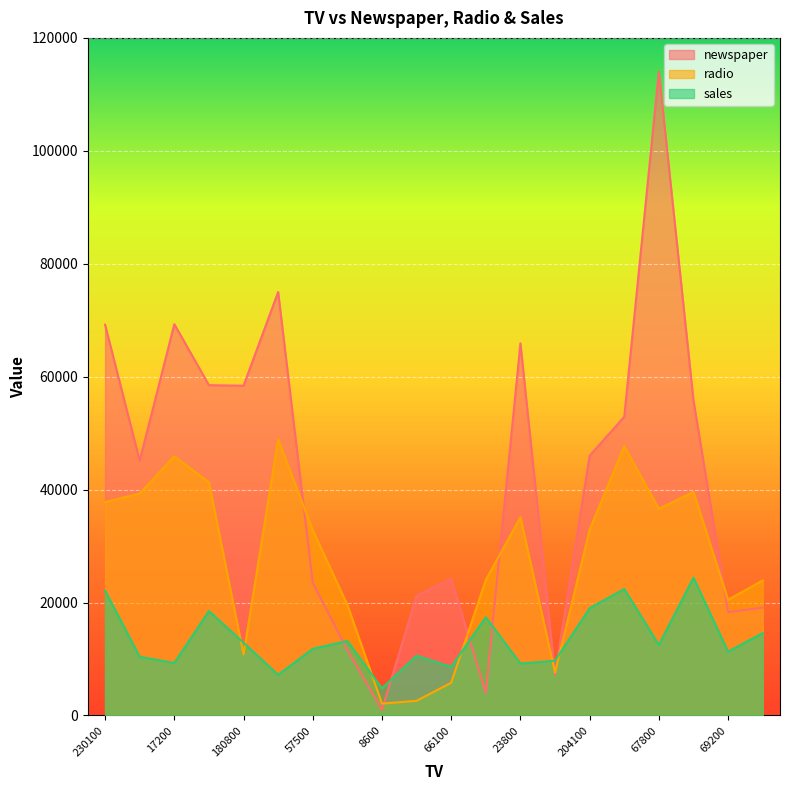

Where is the first local maximum for radio?

17200